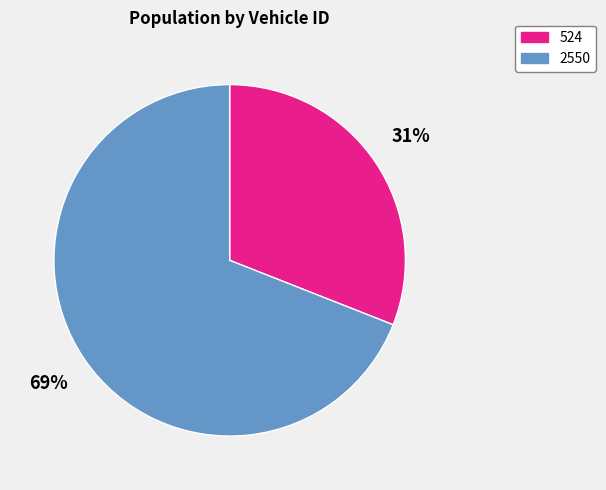

Combined, do 2550 and 524 account for over 50%?

Yes